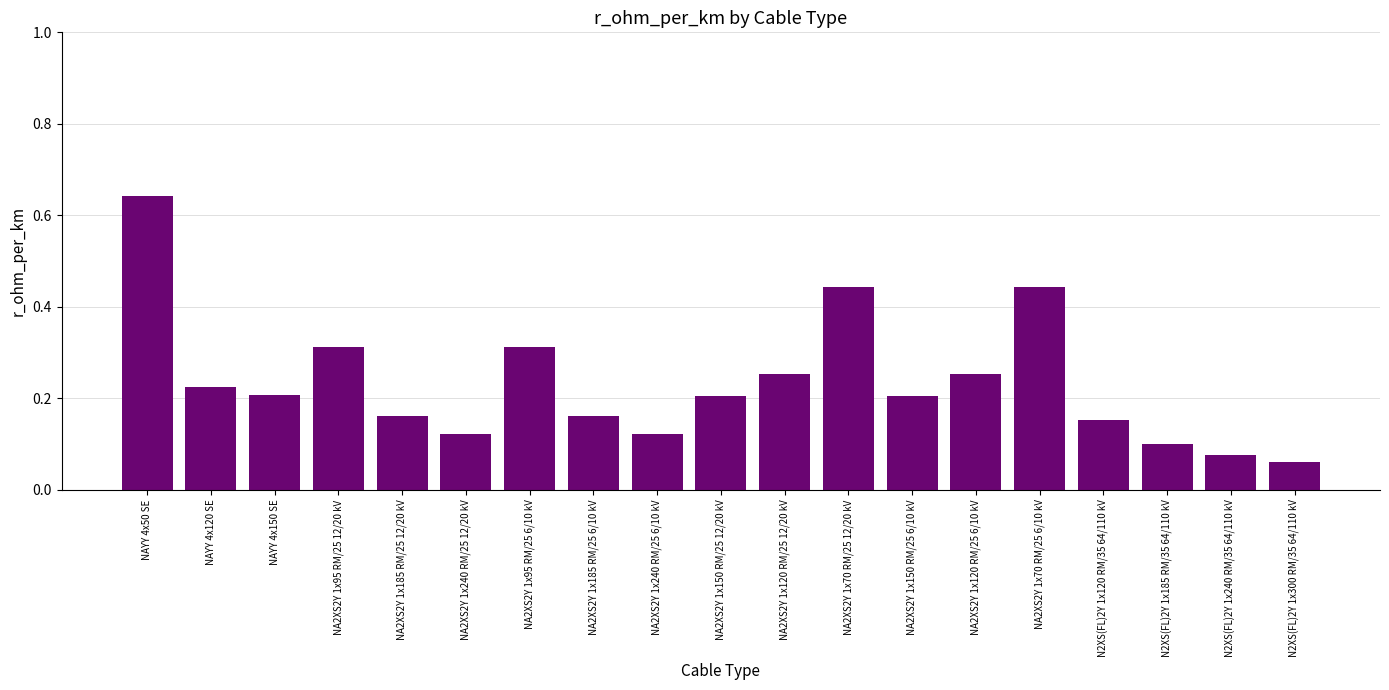

Count the values in the range 0 to 1.

19